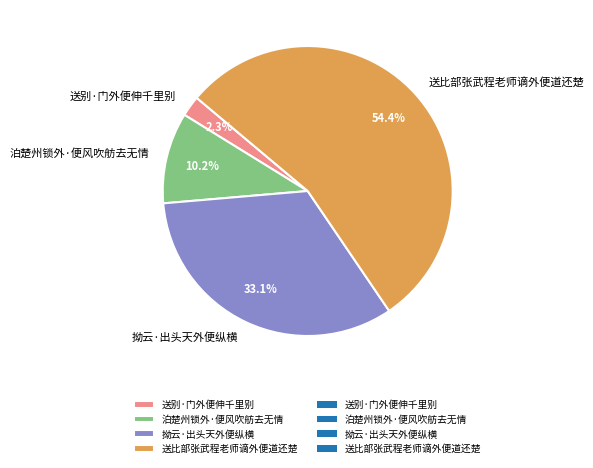

Do 送比部张武程老师谪外便道还楚 and 泊楚州锁外·便风吹舫去无情 together represent more than half of the pie?

Yes